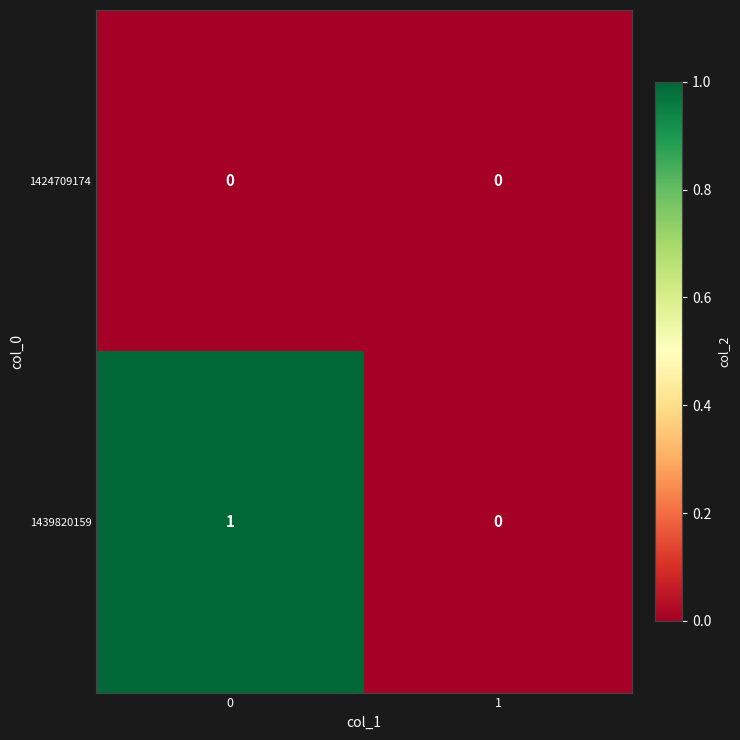

Which series has the largest total across all categories?

1439820159